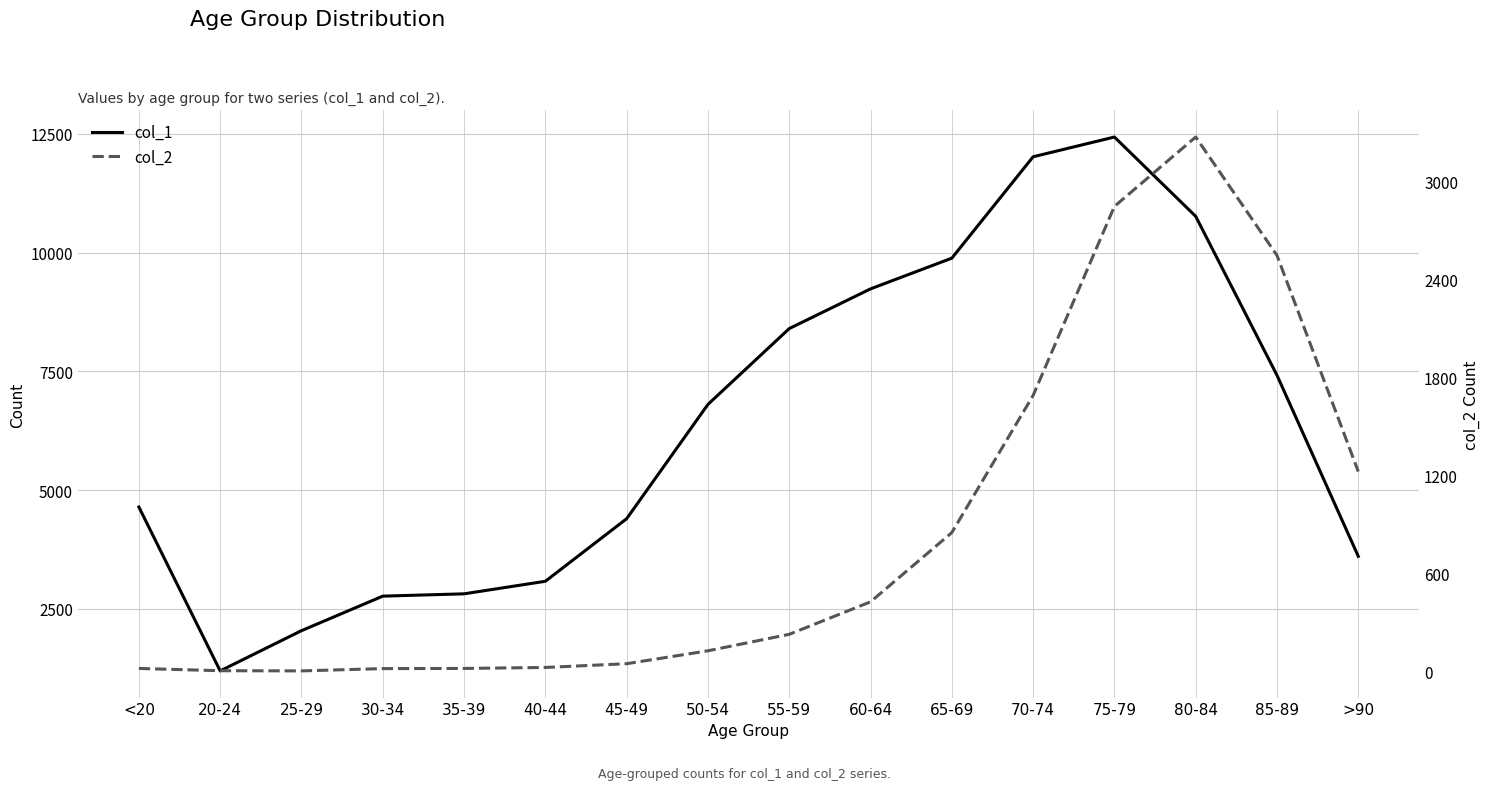

Which has a higher value, 35-39 or 60-64?

60-64